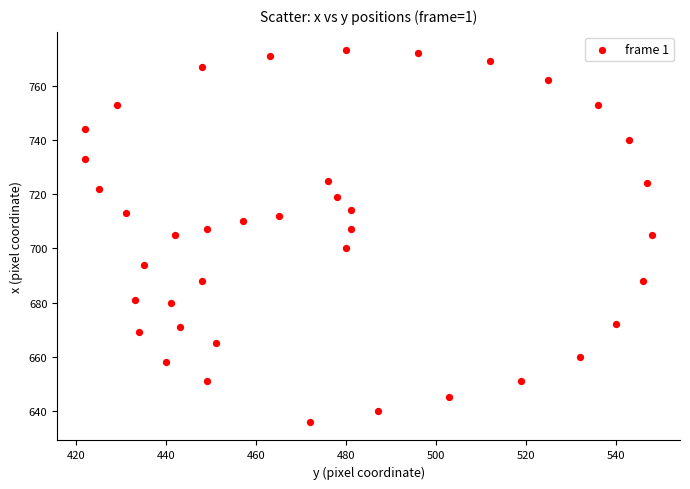

What is the range of X values (max minus min)?

126